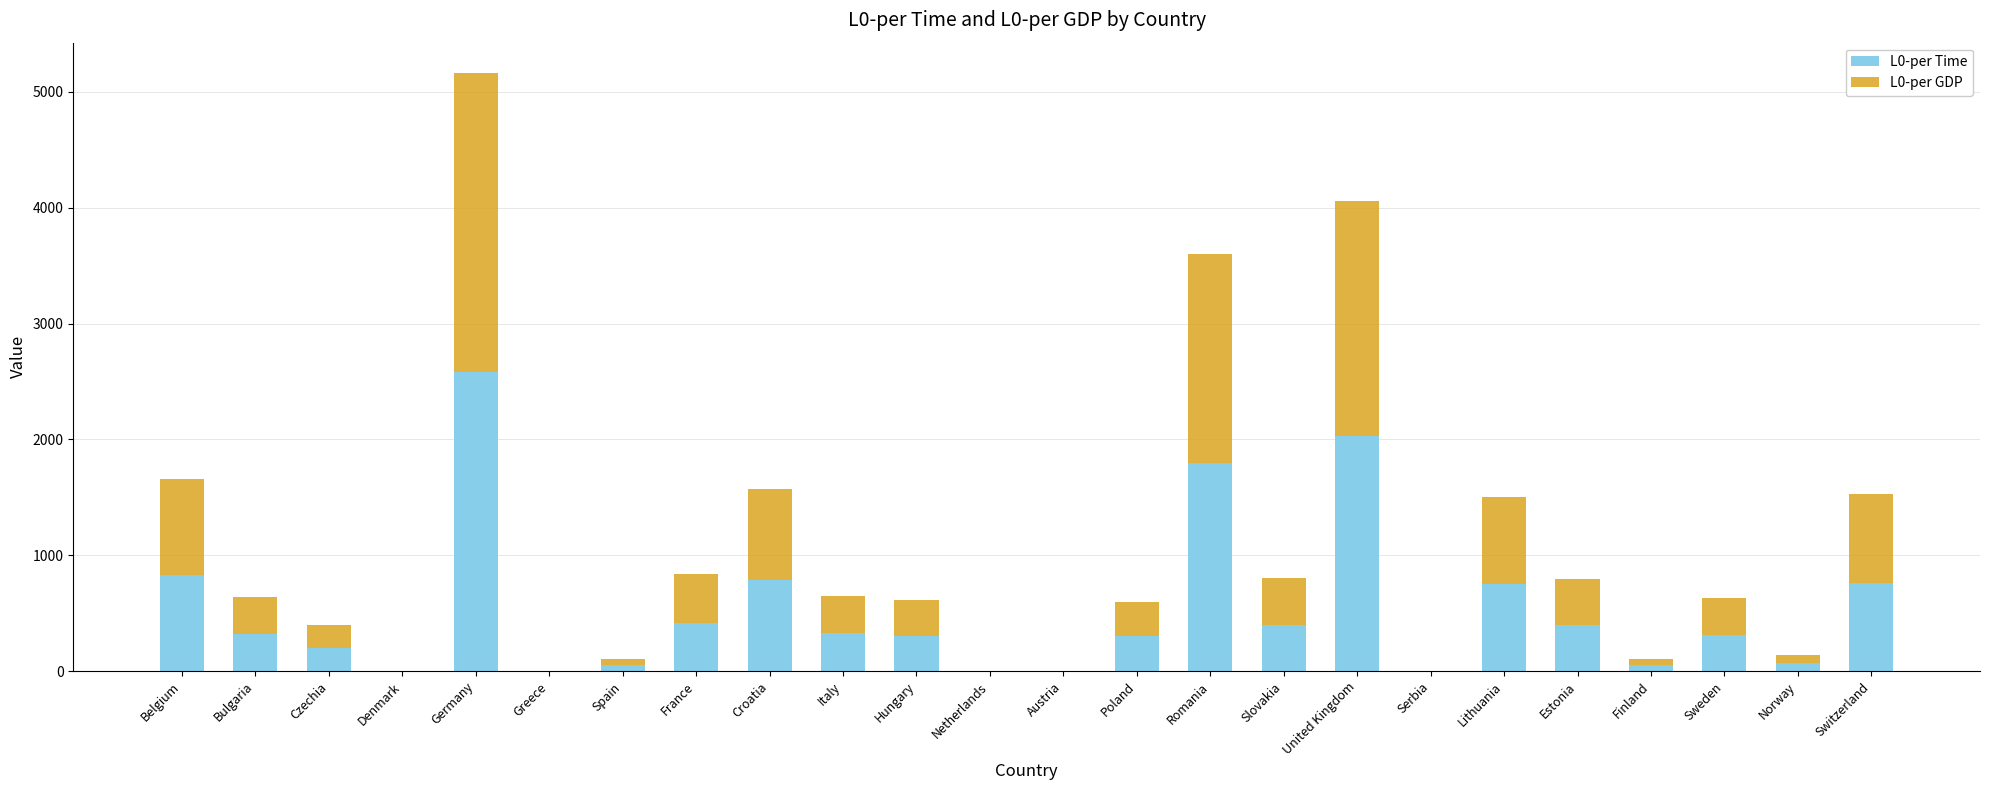

At which category is the sum across all series the highest?

Germany